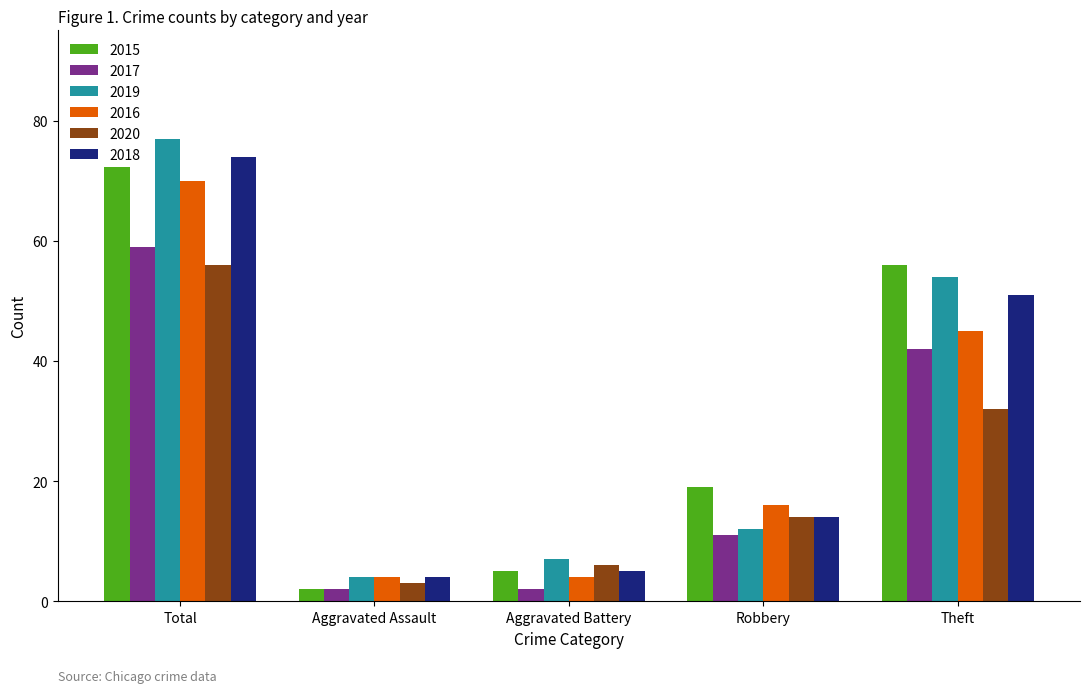

The value of 2019 at Total is 42. True or false?

False